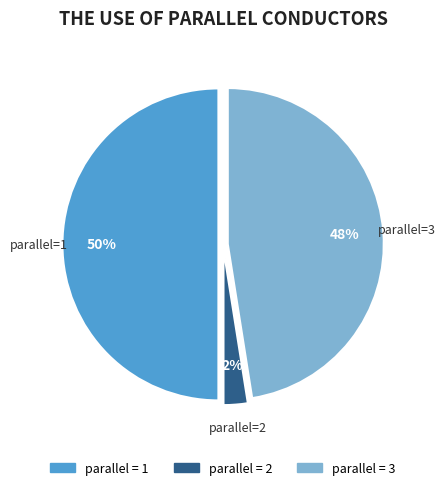

How many slices are in this pie chart?

3